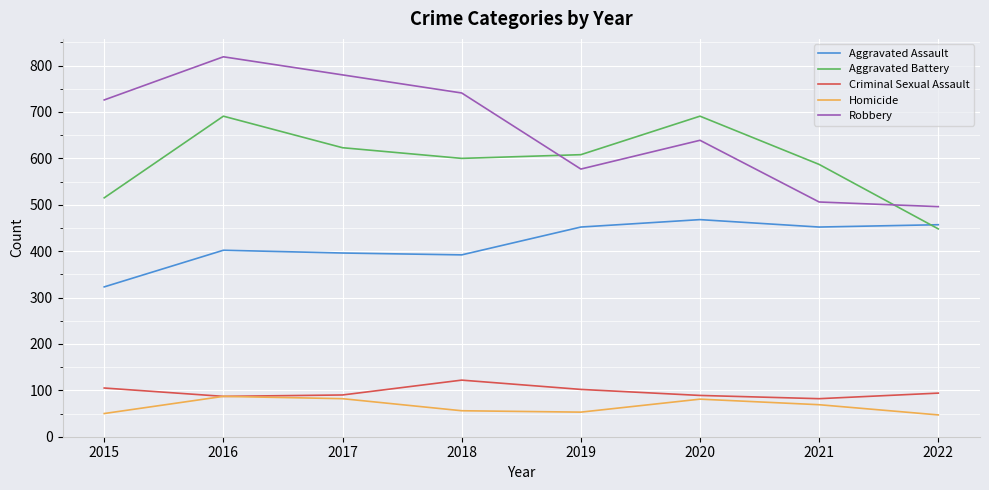

True or false: Aggravated Assault has a value of 452 at 2019.

True